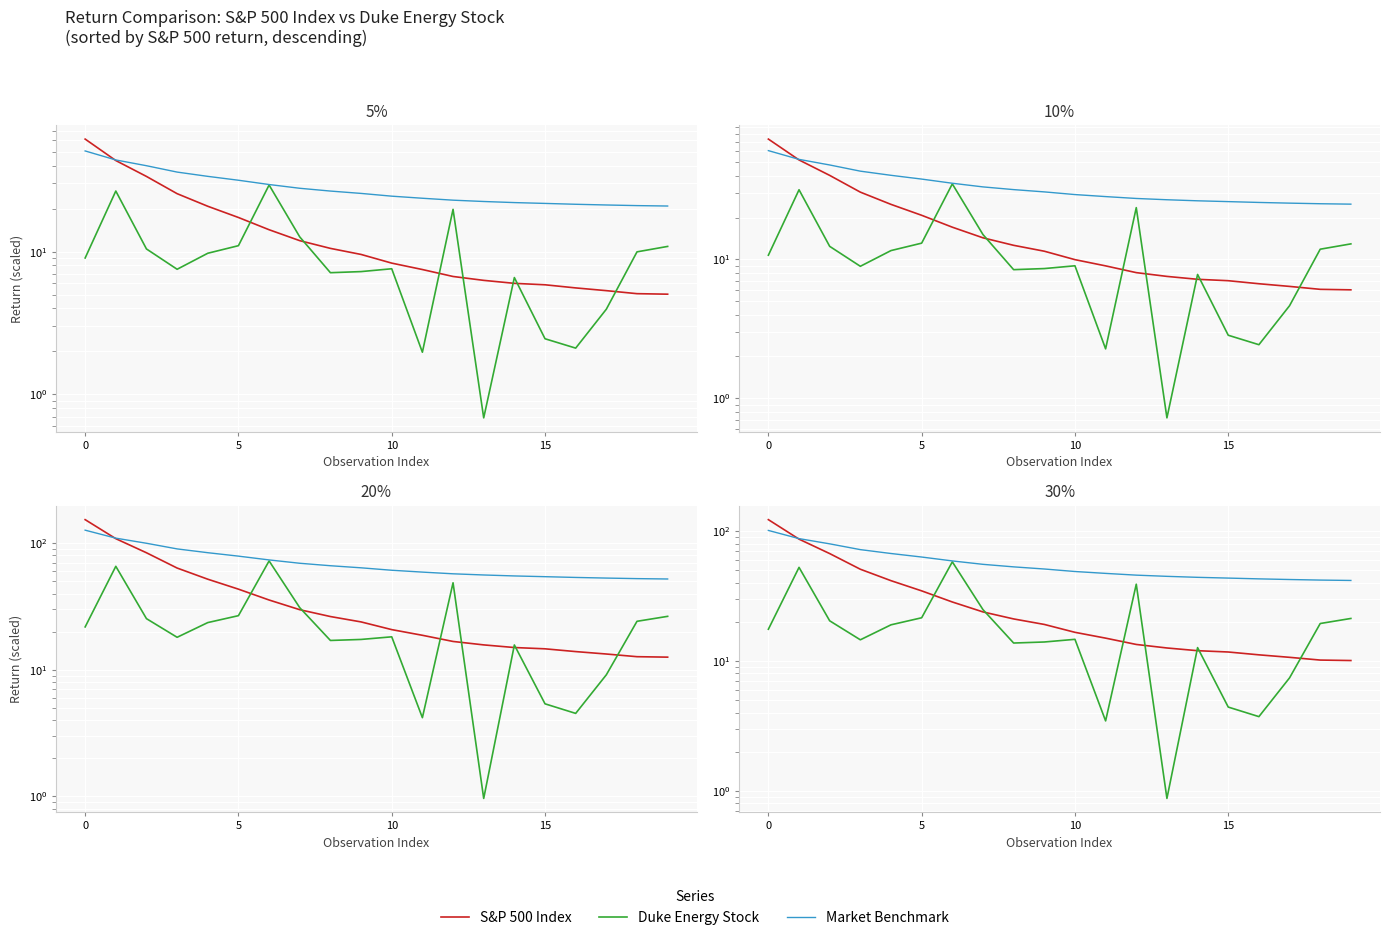

What is the value of the Market Benchmark point at the 9th from the left?

53.1